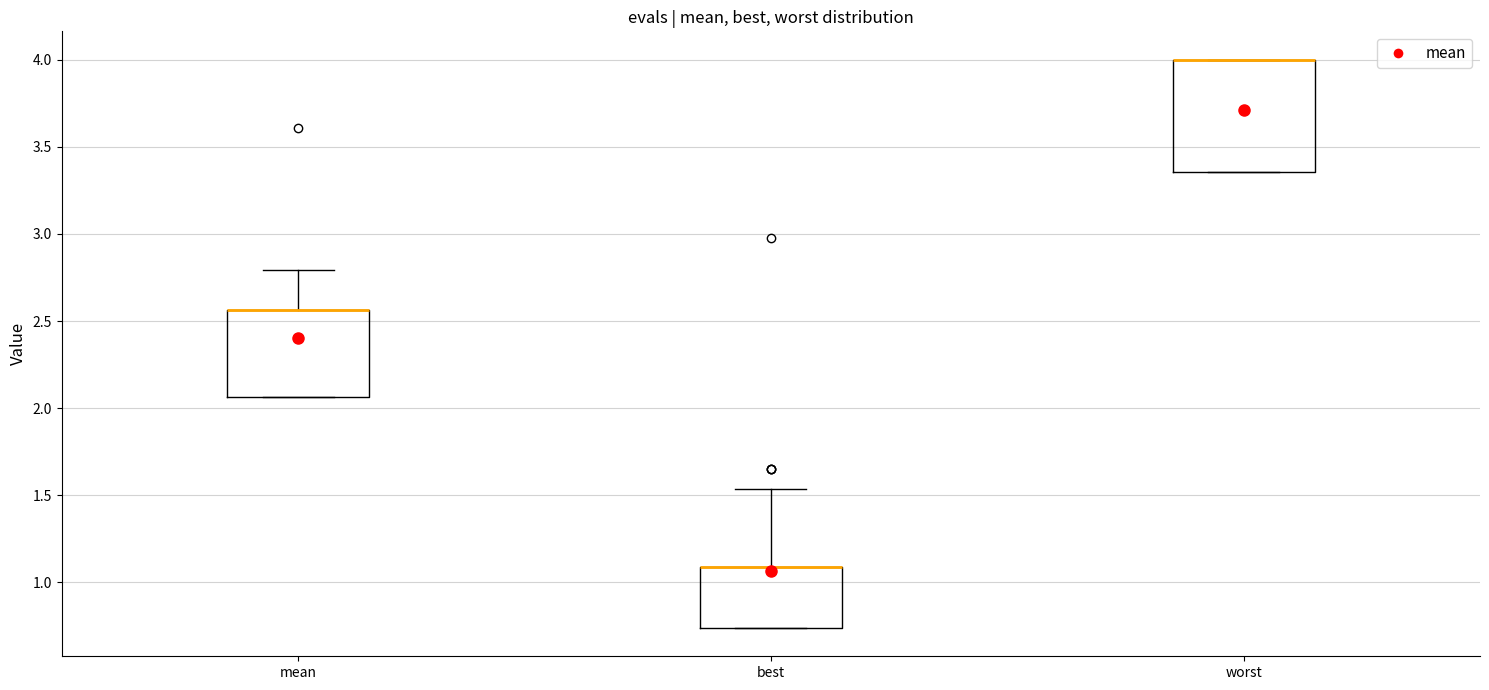

Reading left to right, read every box against the y-axis: the position of its median line, the range the box covers, and the ends of its whiskers. The values are not printed on the chart, so give them approximately, as read against the axis.

mean: median 2.55 (drawn on the box's upper edge), box 2.05 to 2.55, whiskers 2.05 to 2.80
best: median 1.10 (drawn on the box's upper edge), box 0.75 to 1.10, whiskers 0.75 to 1.55
worst: median 4.00 (drawn on the box's upper edge), box 3.35 to 4.00, whiskers 3.35 to 4.00